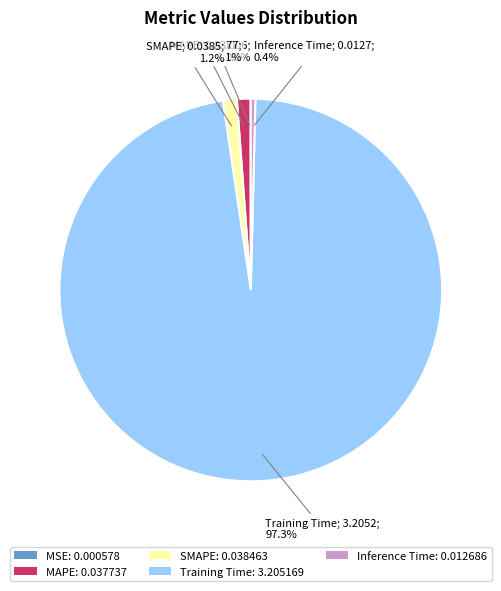

What is the largest slice in the pie chart?

Training Time